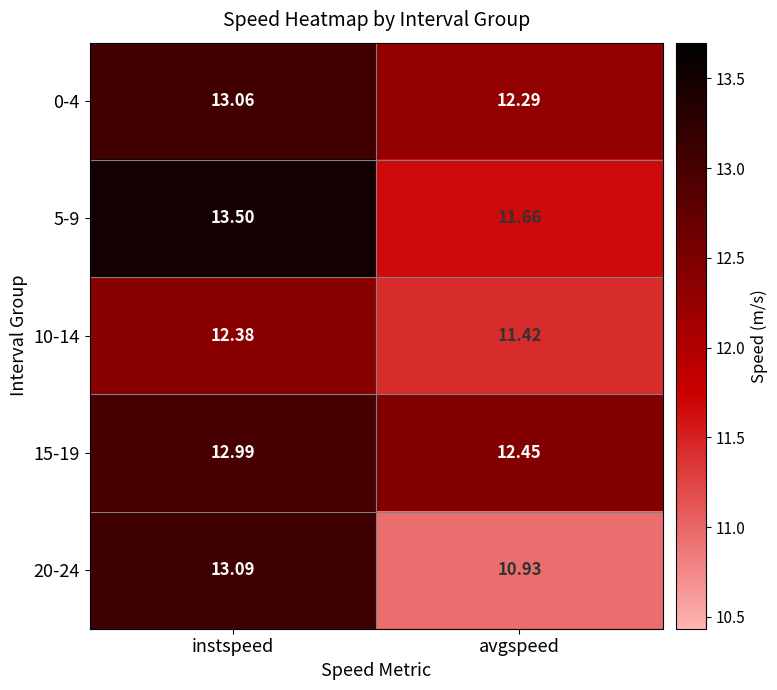

What is the smallest value displayed?

10.9